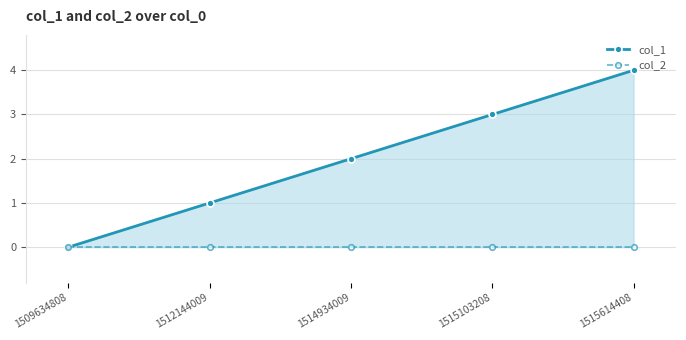

True or false: col_1 and col_2 cross at least once.

False